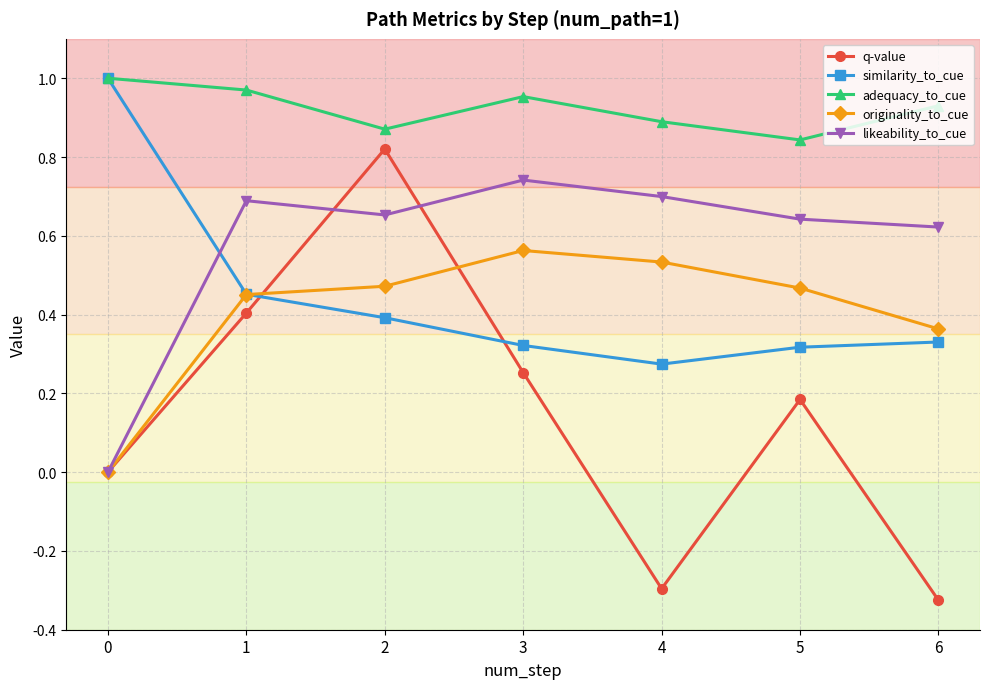

Which series has the largest range (max minus min)?

q-value